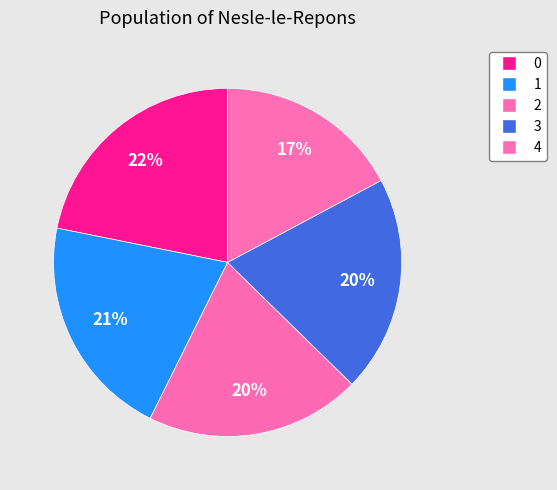

True or false: 4 accounts for 9% of the total.

False